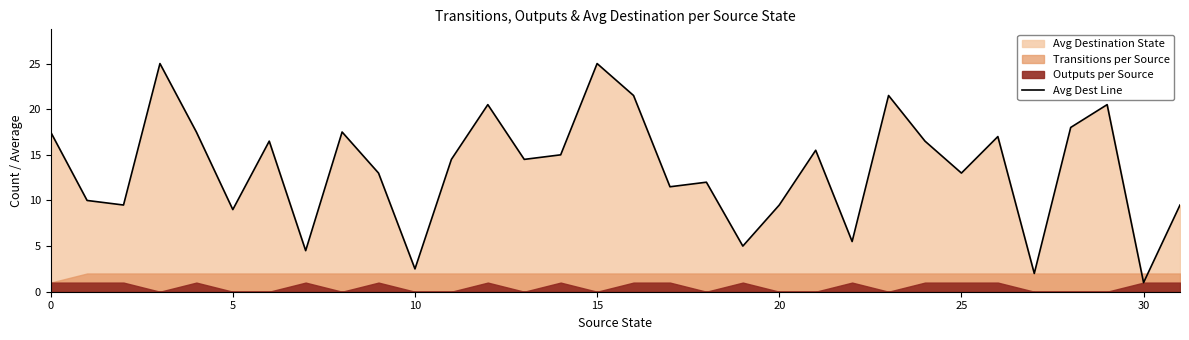

Where is the data nearest to the value 13?

9